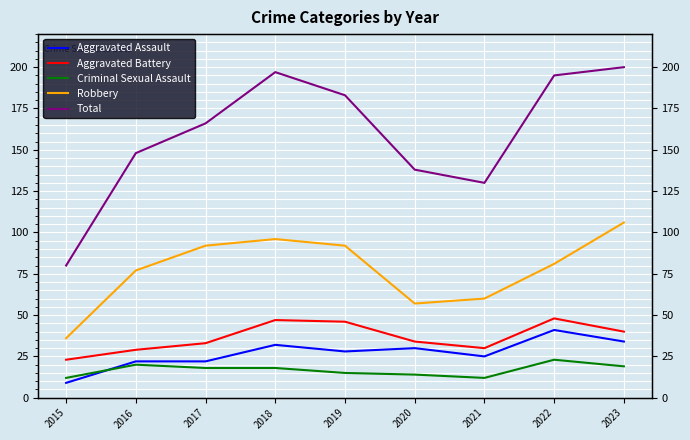

Which label corresponds to the largest value in the chart?

2023